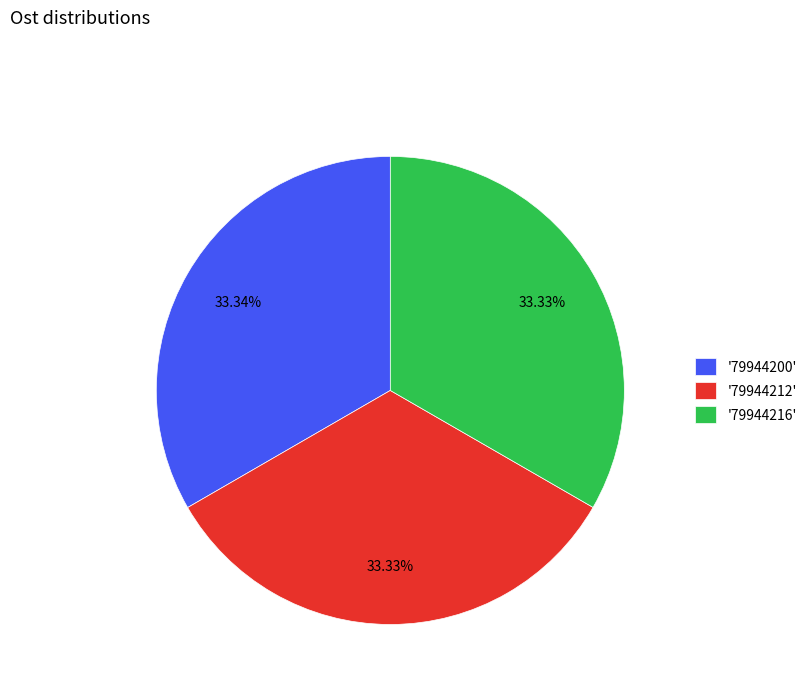

Is there any slice that represents more than half of the pie?

No